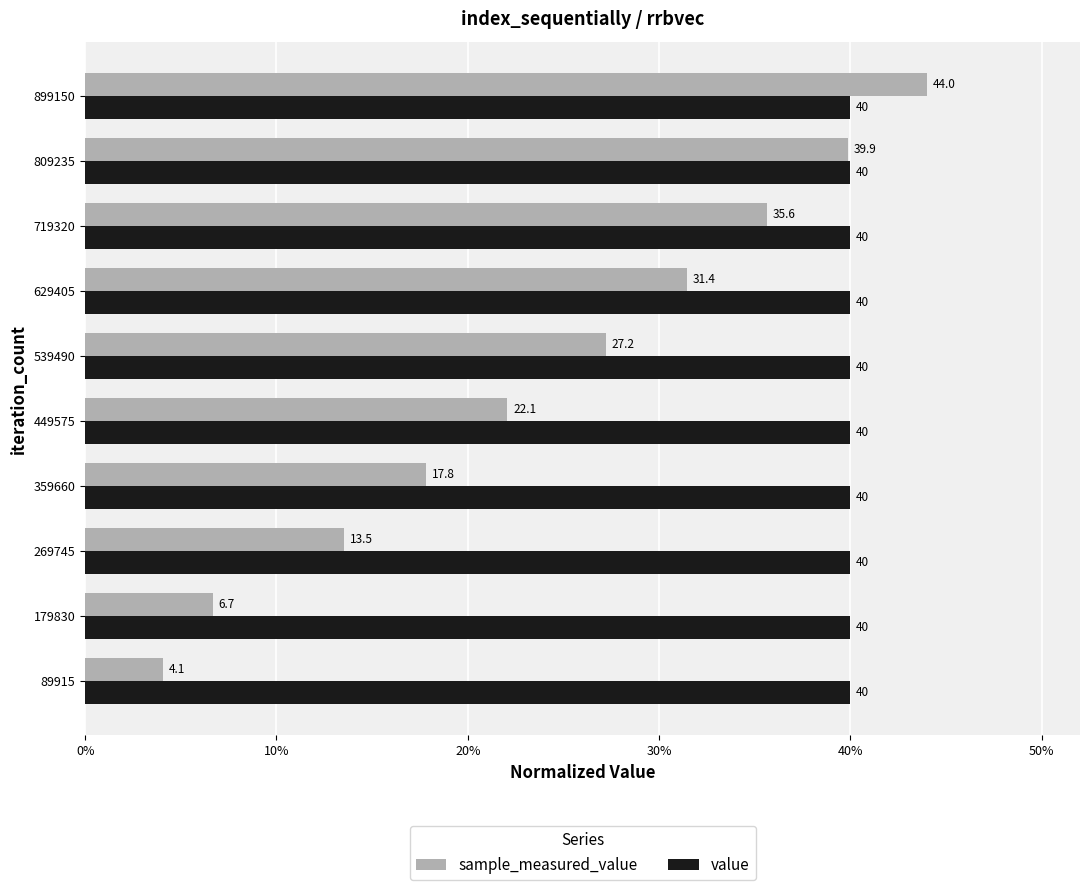

What is the difference between the maximum and second lowest values in the sample_measured_value series?

37.3